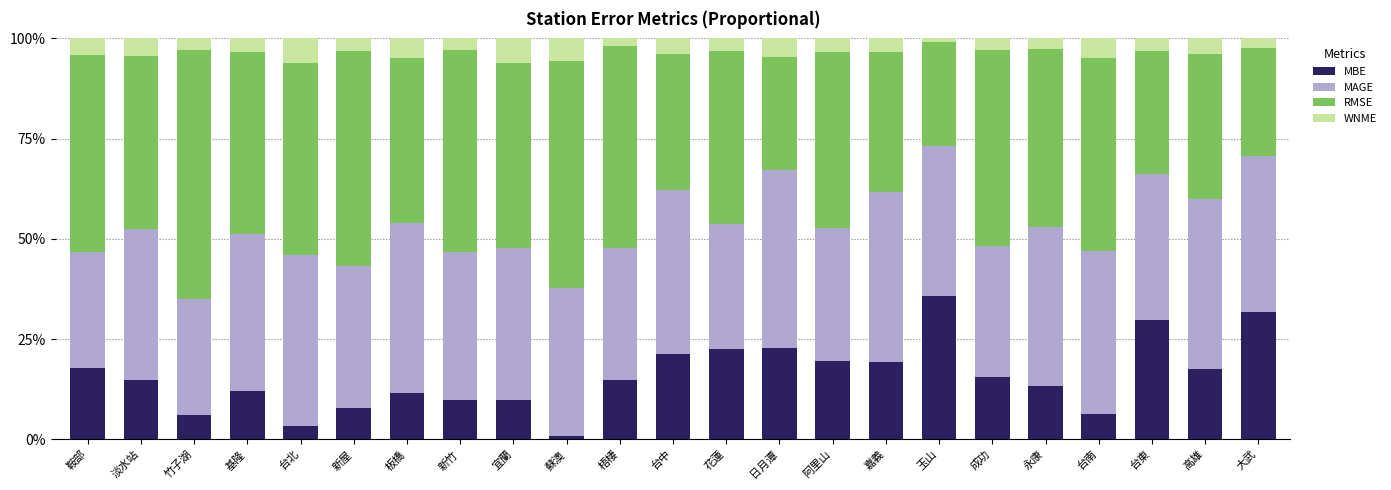

The value of MBE at 新竹 is 0.0. True or false?

False